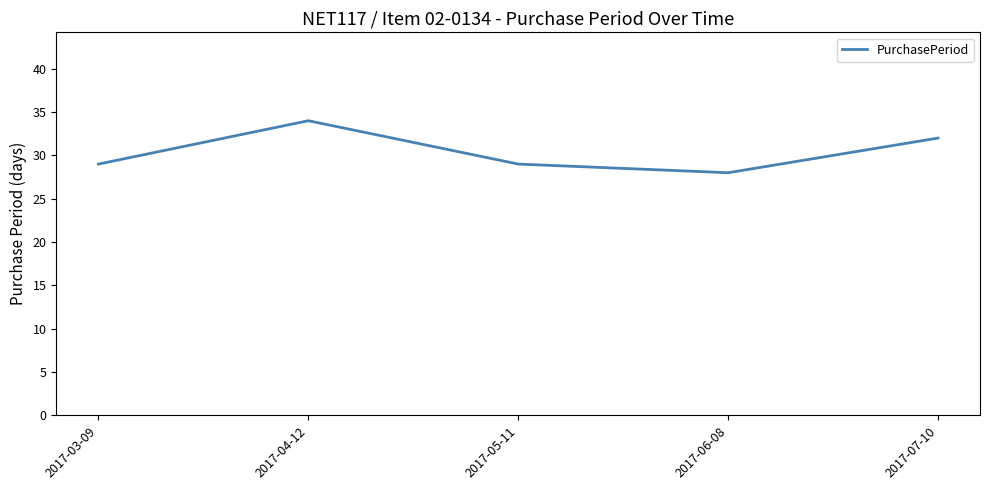

How many series are shown in this chart?

1